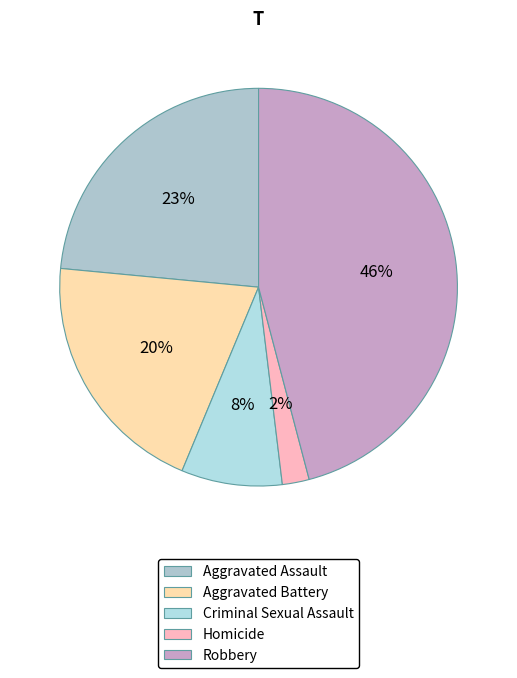

To the nearest percent, what percentage of the pie is Homicide?

2%